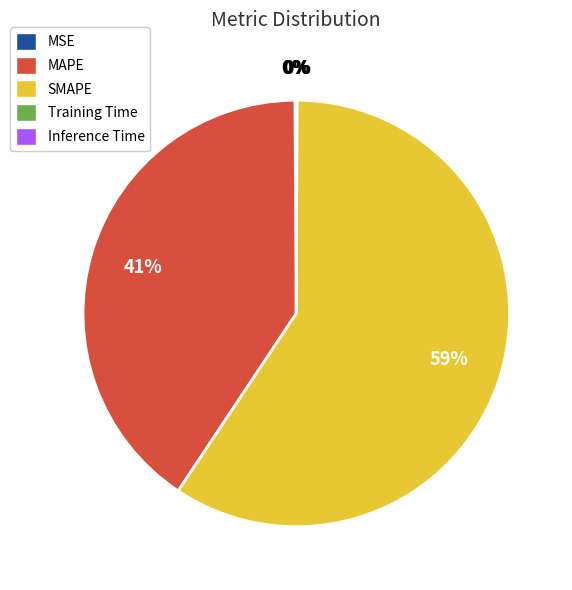

Is it true that MAPE is 47% of the pie?

False